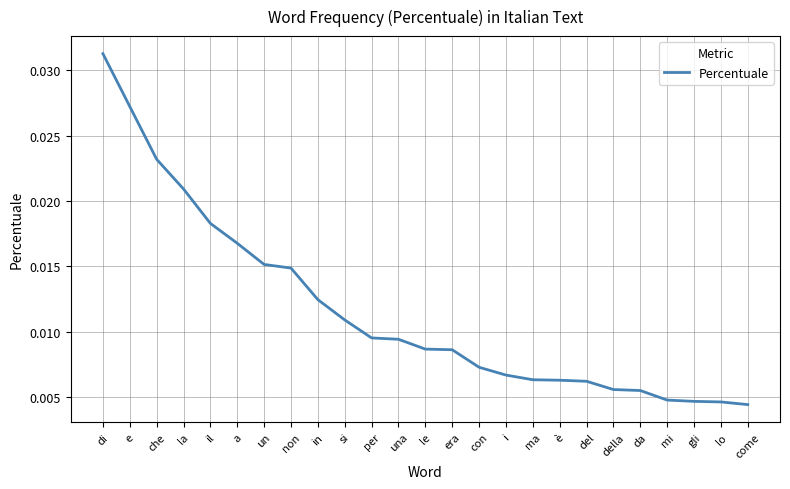

What position from the left is a?

6